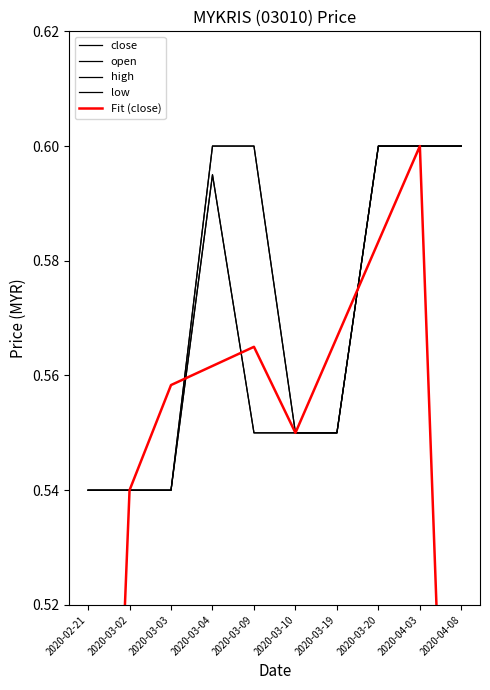

What is the label of the 1st point from the left?

2020-02-21